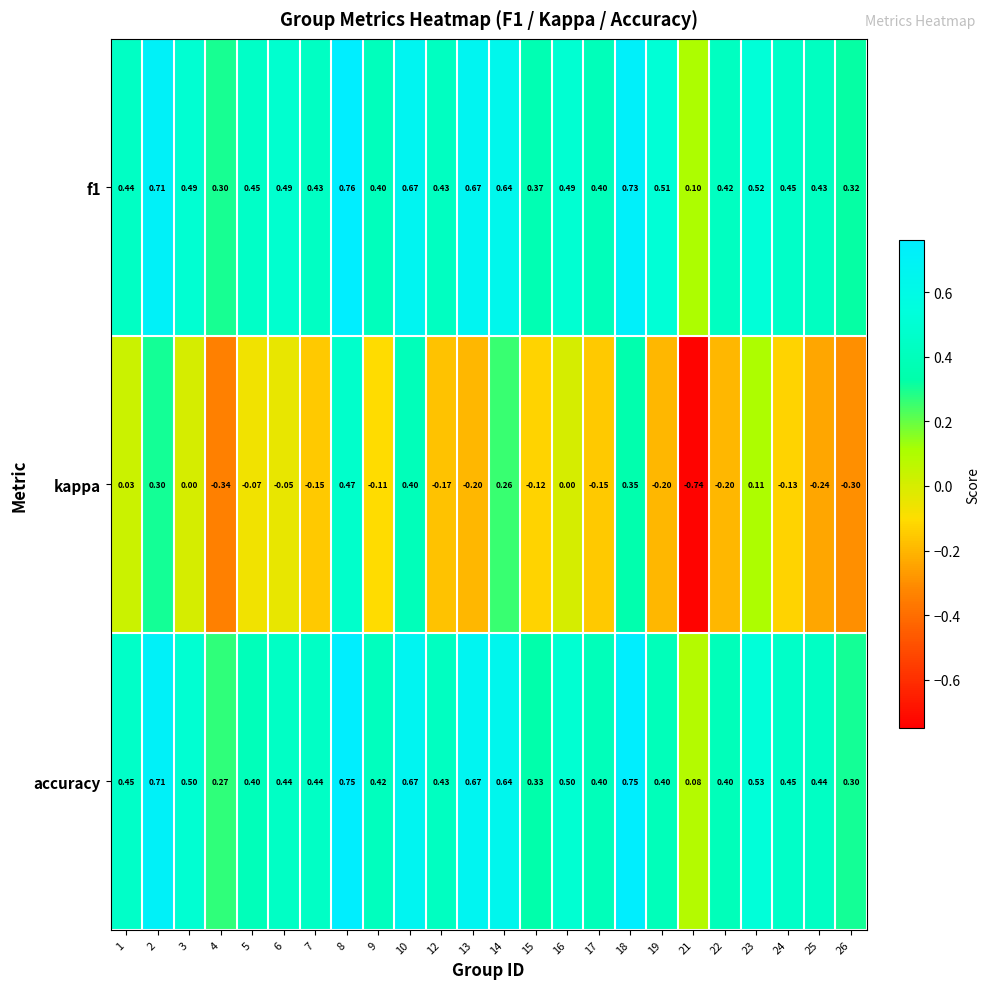

What is the spread (max minus min) of values at 9?

0.5